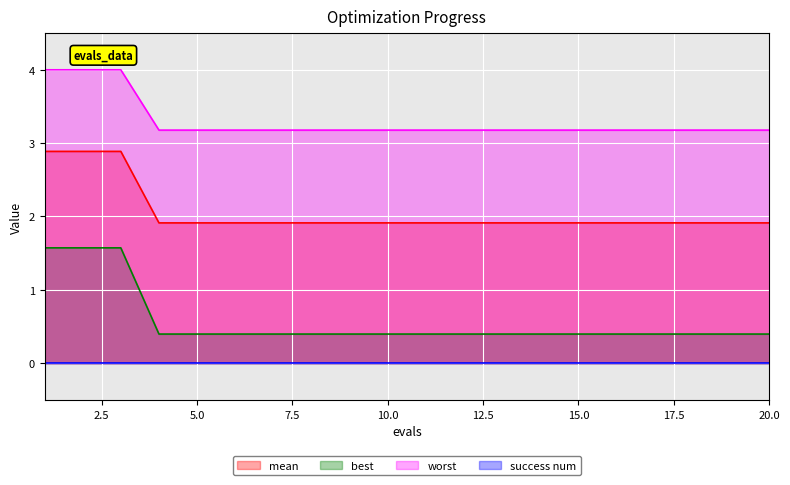

True or false: mean and worst cross at least once.

False